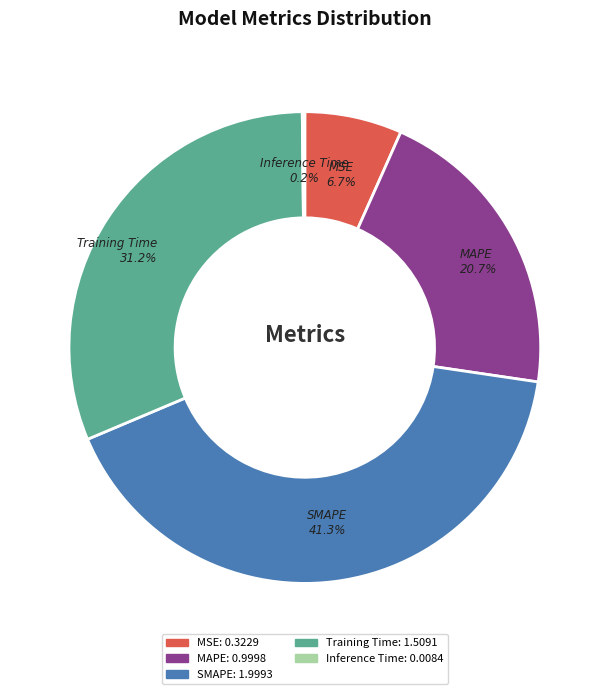

Which slice is the largest?

SMAPE